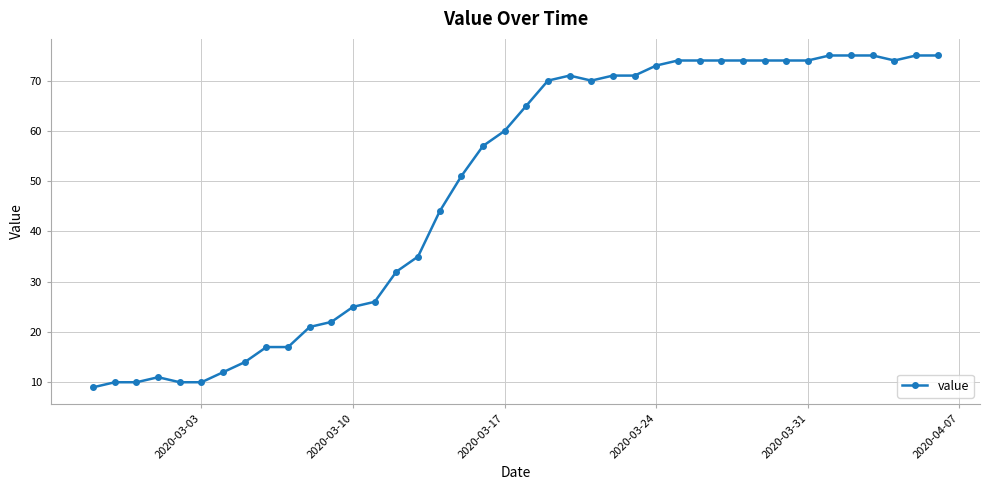

What is the smallest value displayed?

9